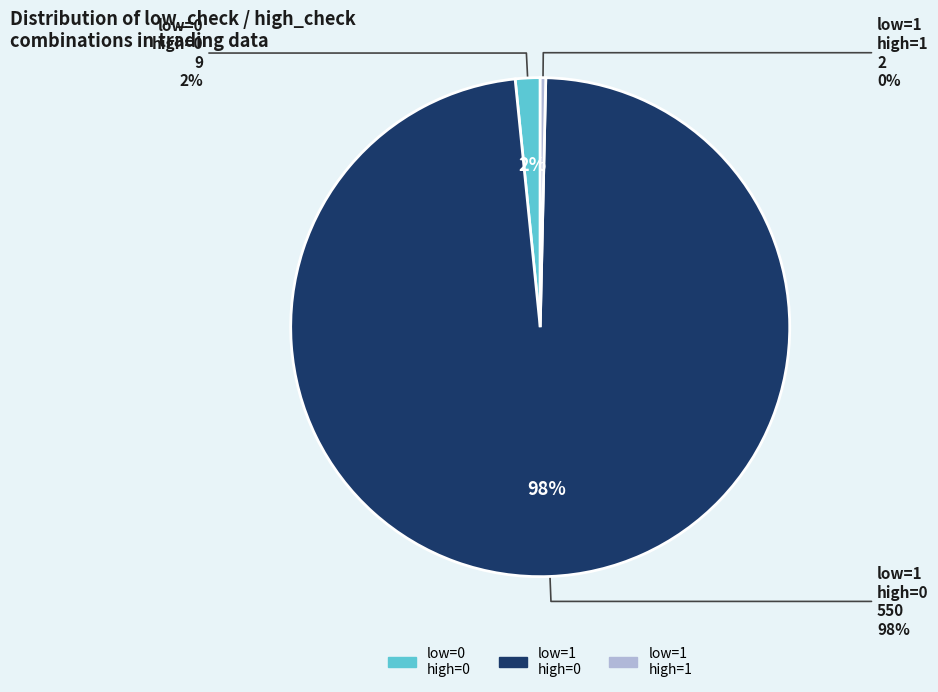

The low_check=1, high_check=0 slice represents 87% of the pie. True or false?

False